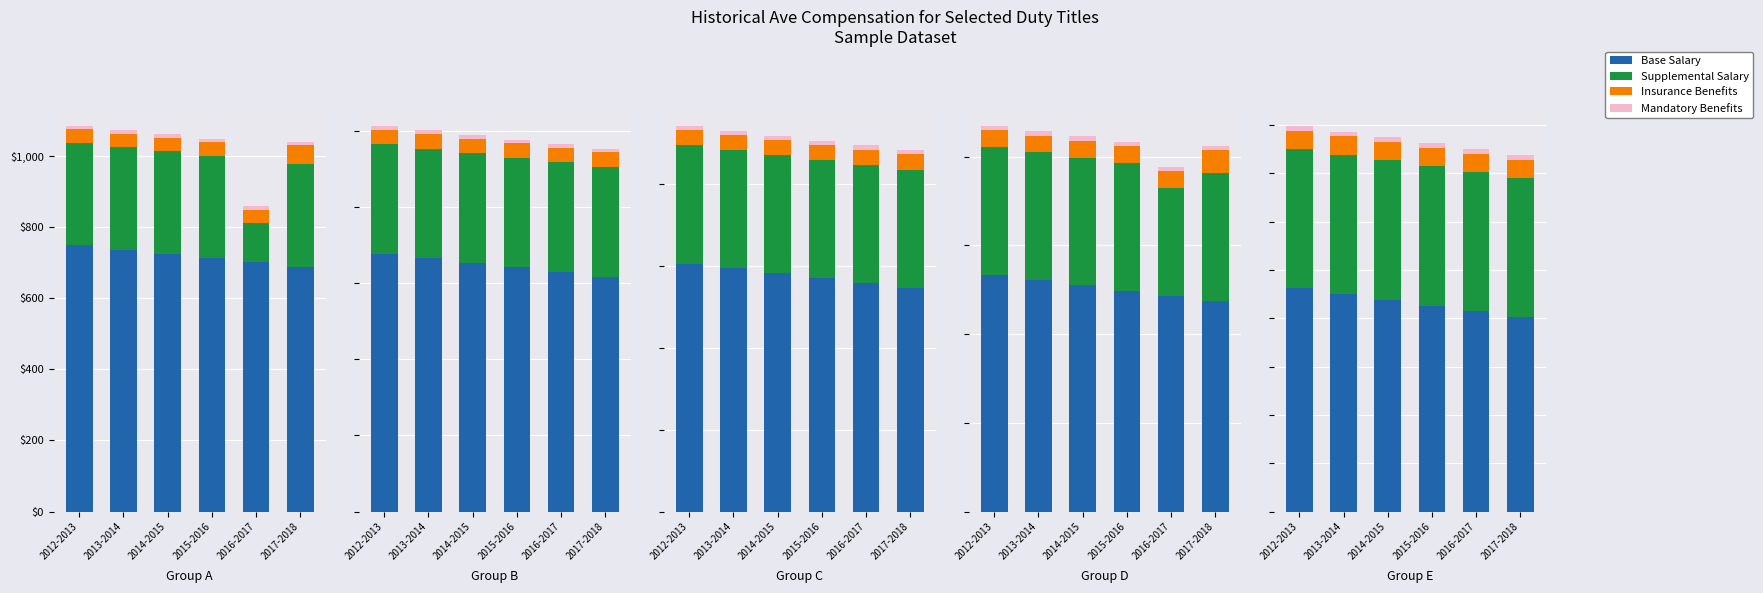

Is the value of Insurance Benefits at 2016-2017 greater than the value of Supplemental Salary at 2016-2017?

No